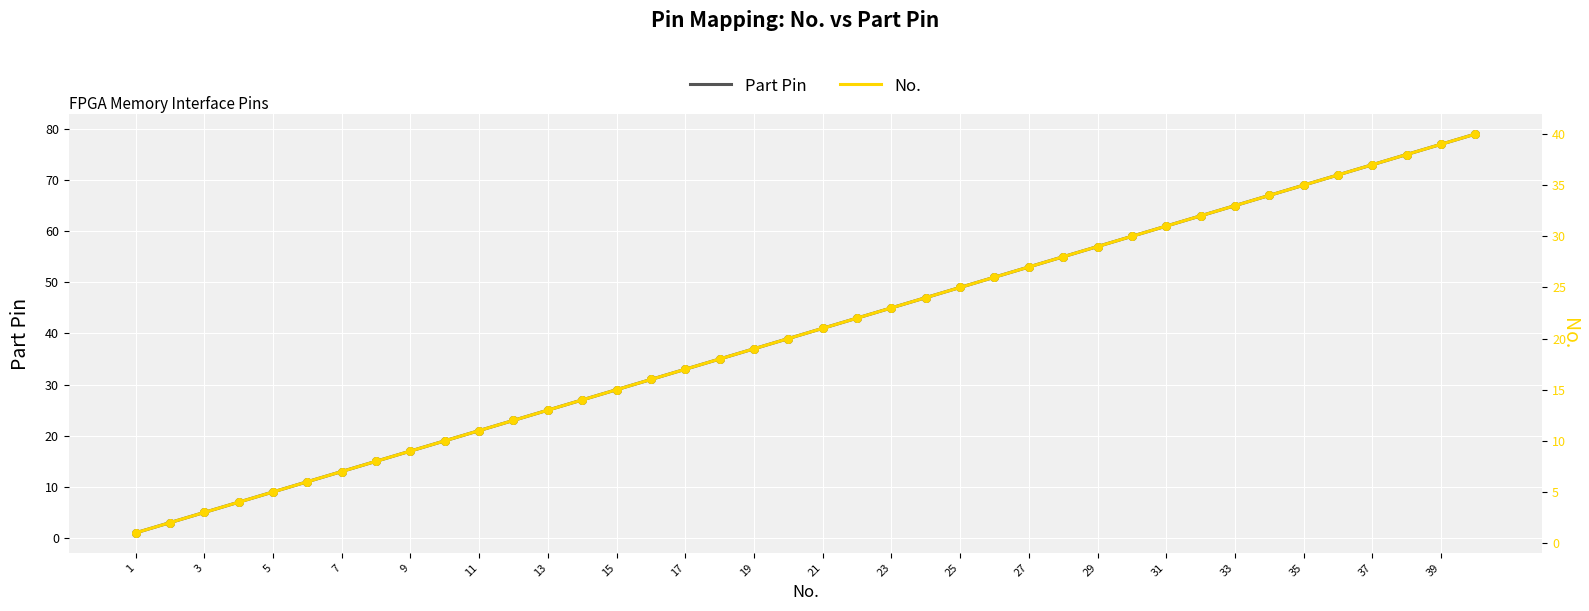

At how many categories does at least one series exceed 65?

7